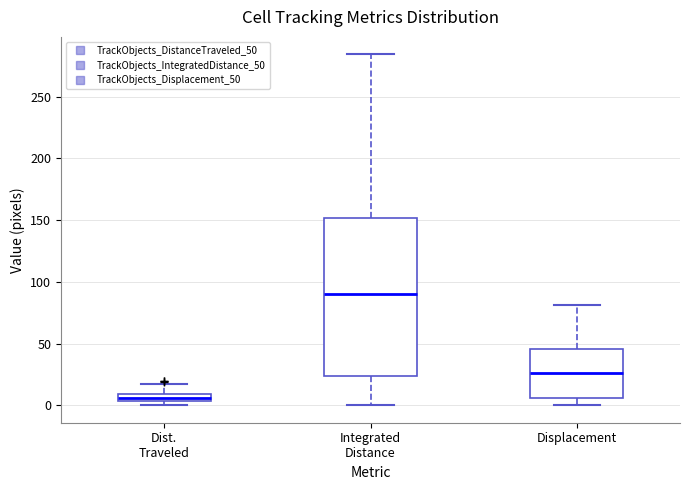

Which box's median line is the highest?

Integrated Distance